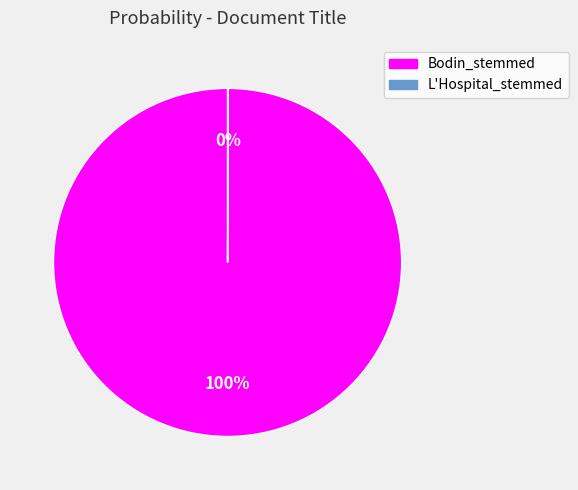

Is it true that Bodin_stemmed is 100% of the pie?

True